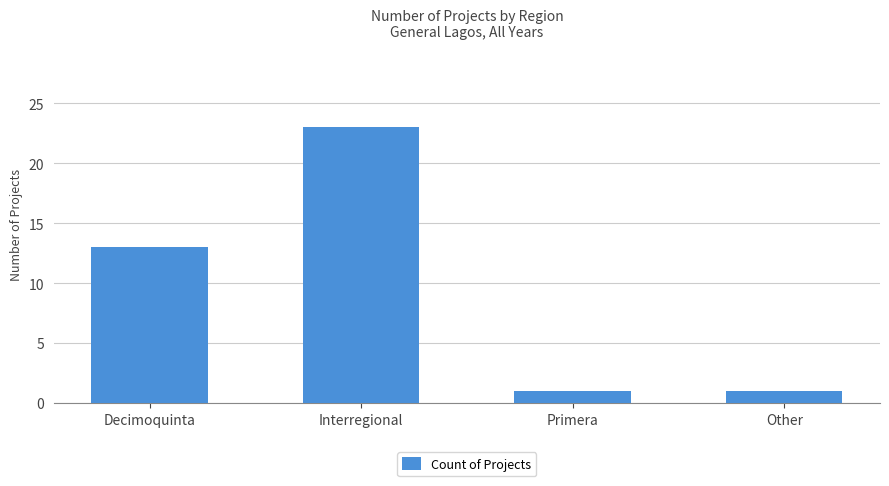

At which label is the value closest to 12?

Decimoquinta